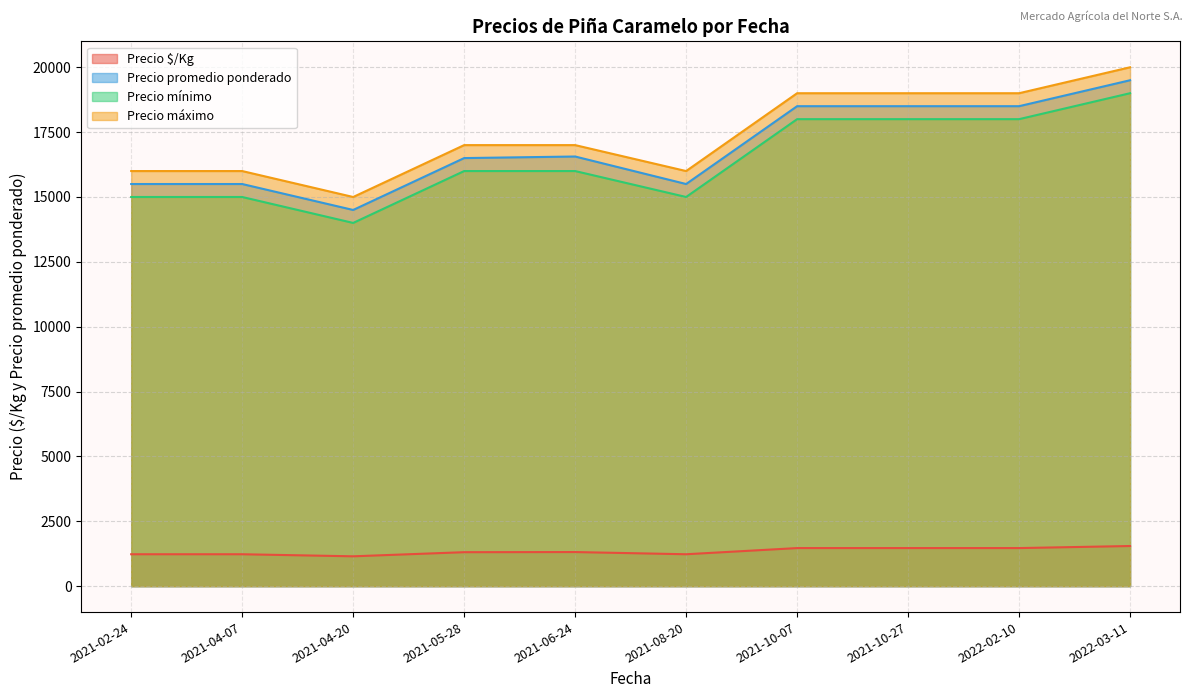

True or false: Precio mínimo has more than 2 interior local peaks.

False